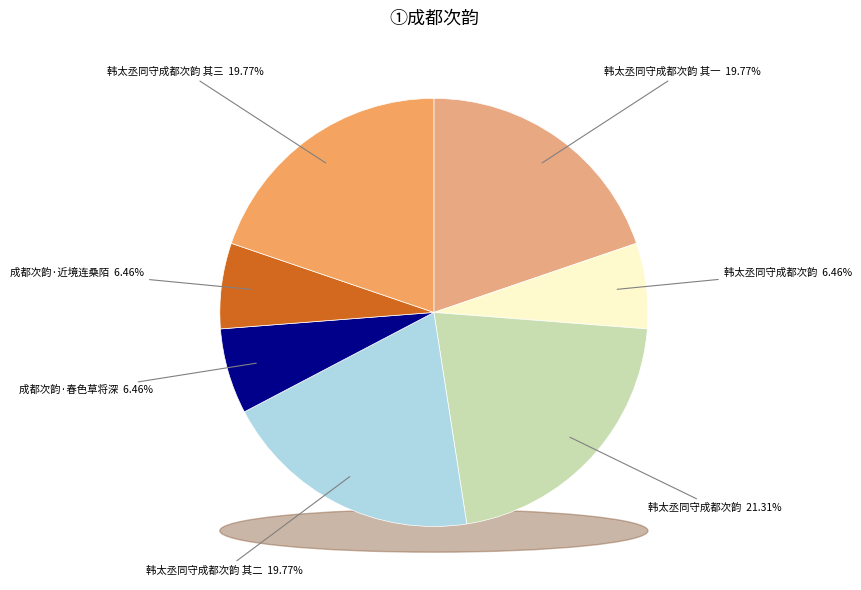

How many segments does this pie chart have?

7